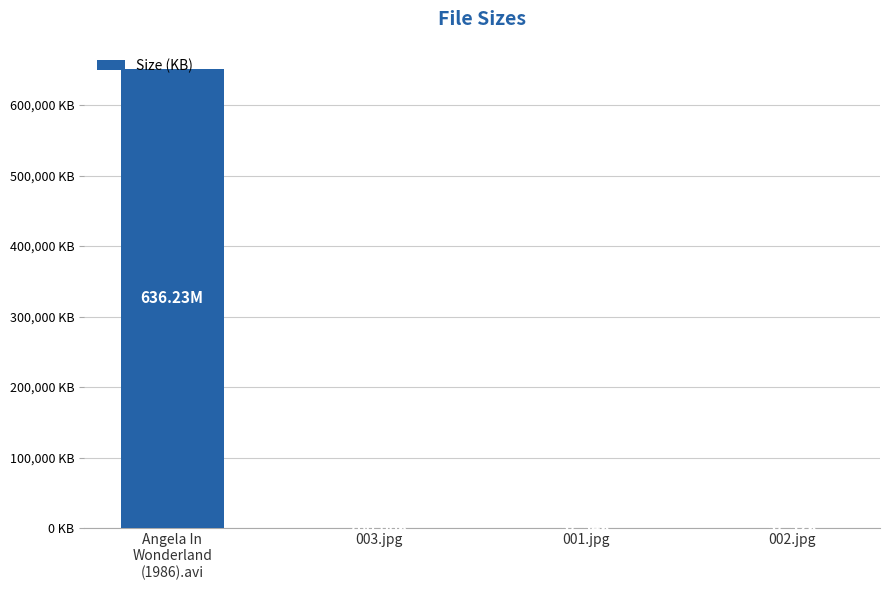

Between 001.jpg and 003.jpg, which is larger?

003.jpg